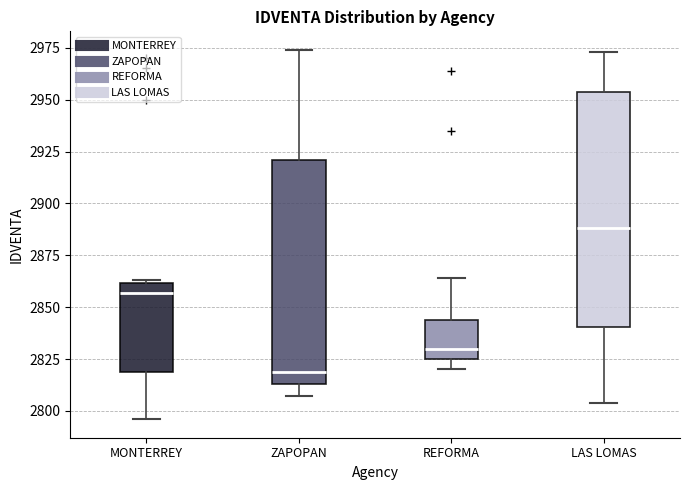

Which box has the lowest median line?

ZAPOPAN